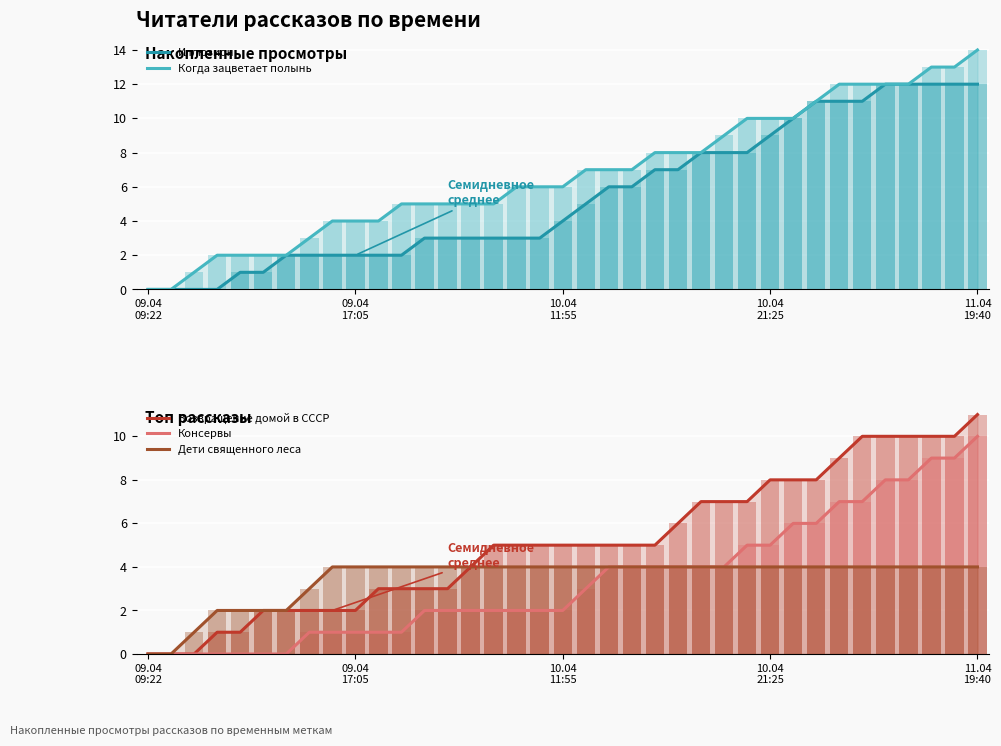

The Когда зацветает полынь series shows 4 at 8. True or false?

True